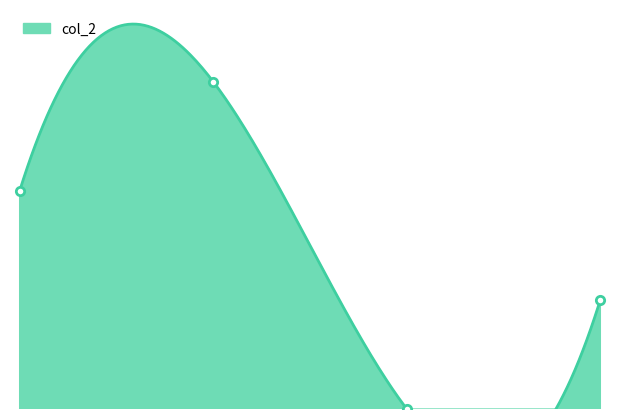

True or false: the data shows 30 at 1.

False